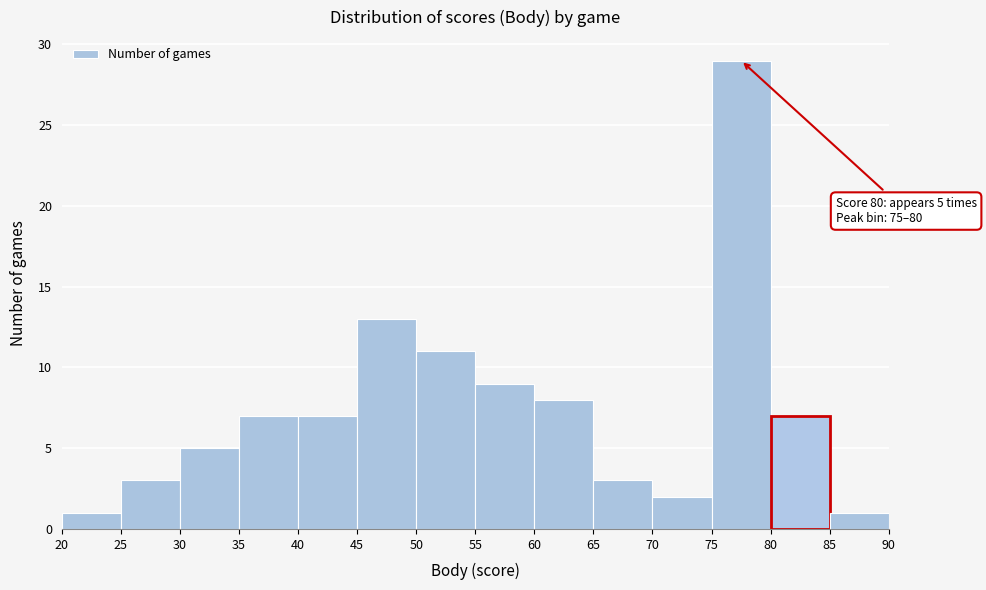

Which range on the x-axis has the tallest bar?

75 to 80